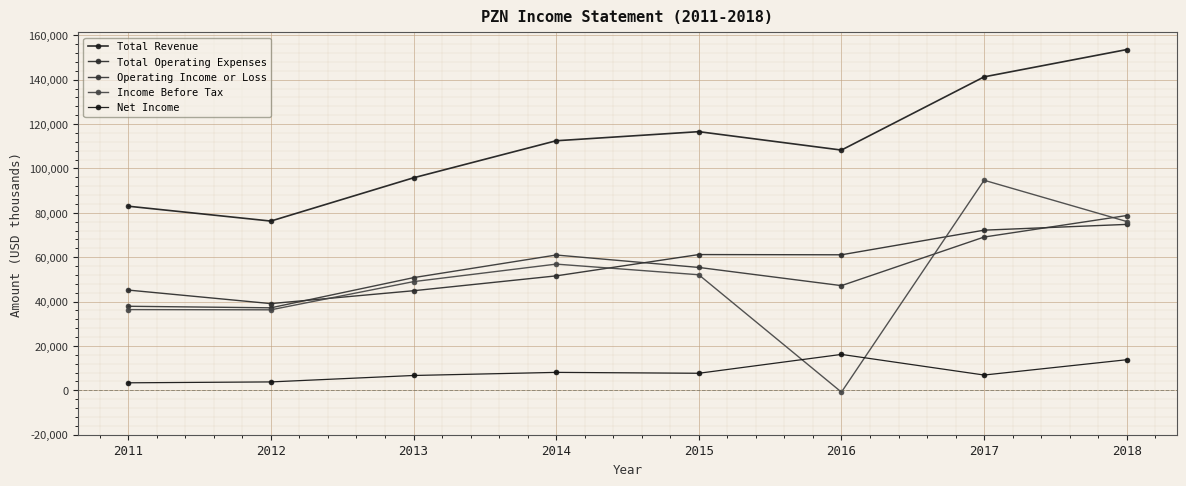

Count the number of data series in this chart.

5